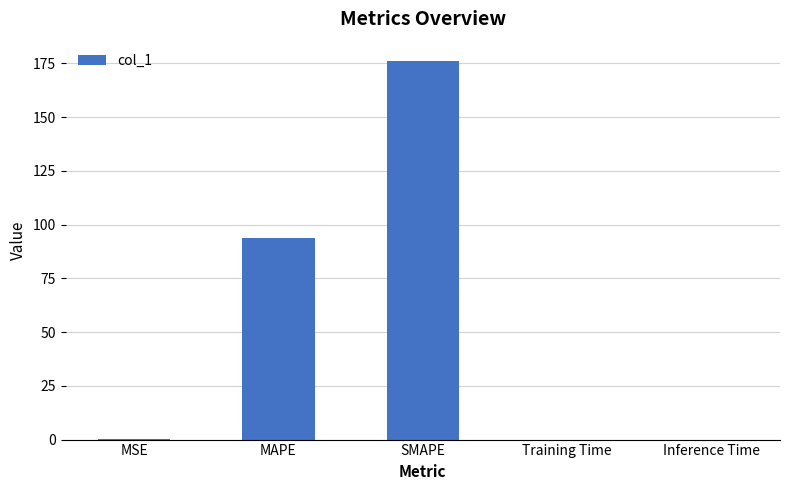

What is the average value?

54.1